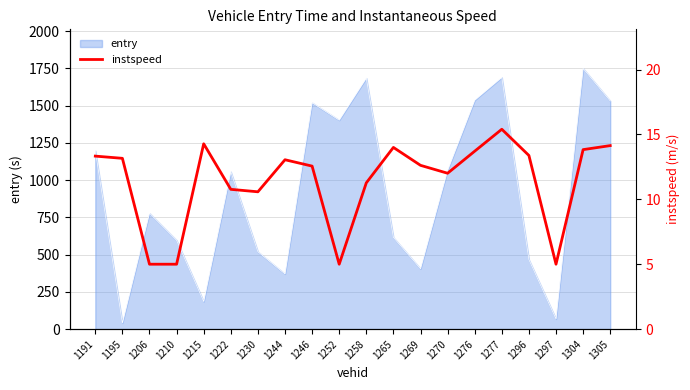

At which label is entry closest to 895?

1206